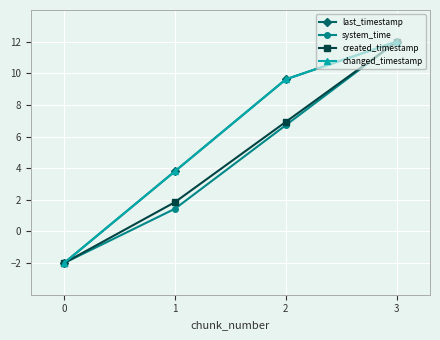

What is the sum of all changed_timestamp values?

23.4